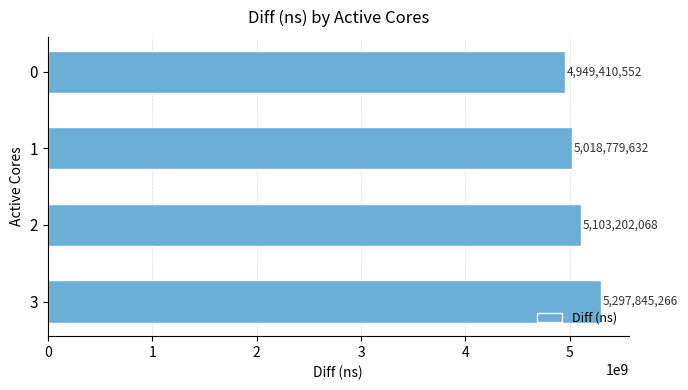

List the labels in order of value, smallest first.

0, 1, 2, 3